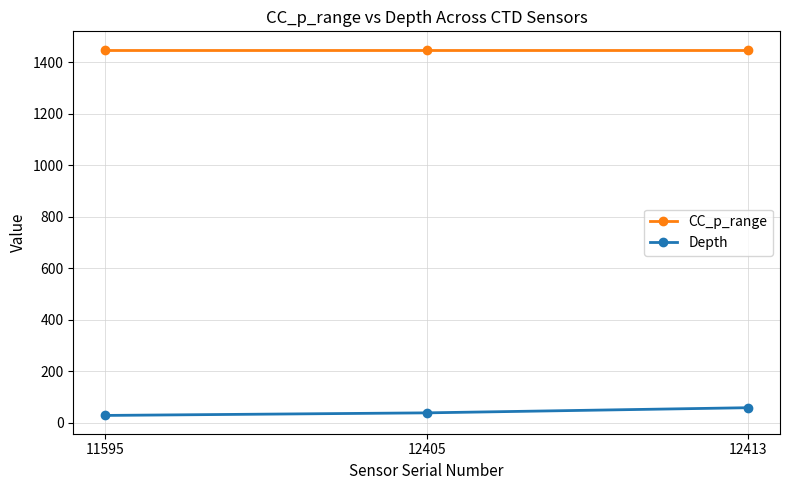

Is it true that Depth equals 29 at 11595?

True